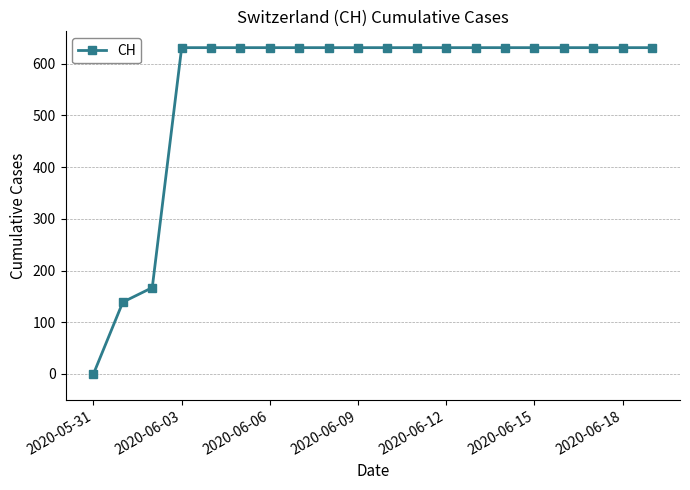

Does the chart have visible grid lines?

Yes